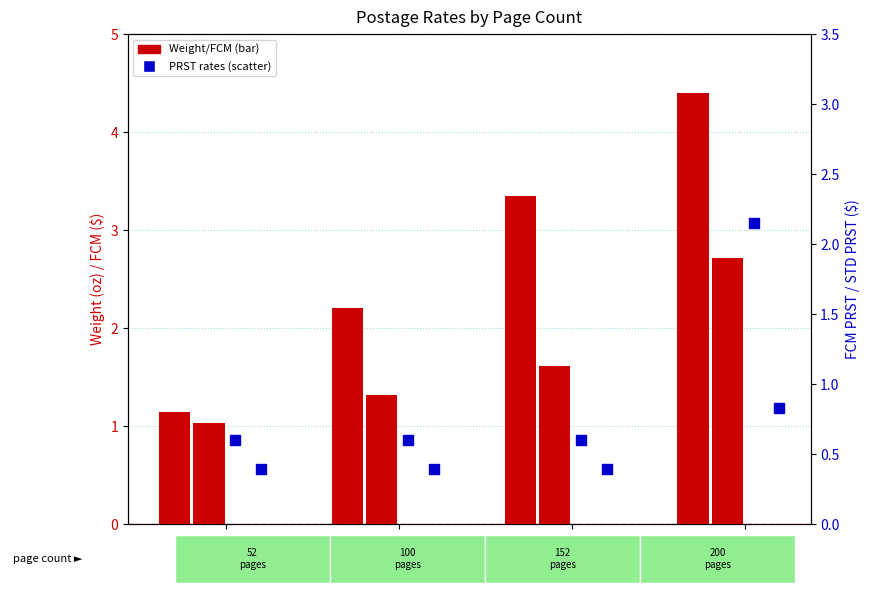

At which category is the sum across all series the highest?

200